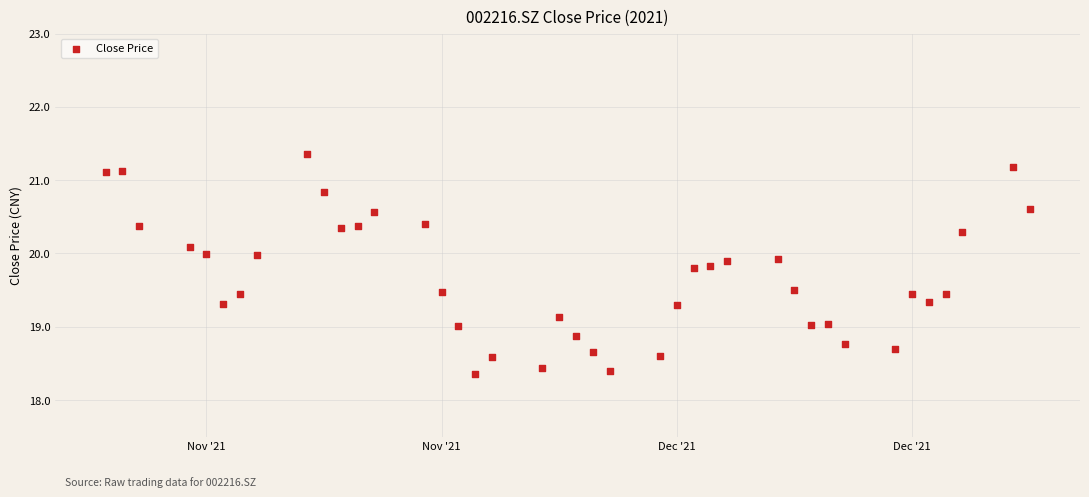

What is the range of X values (max minus min)?

55.0